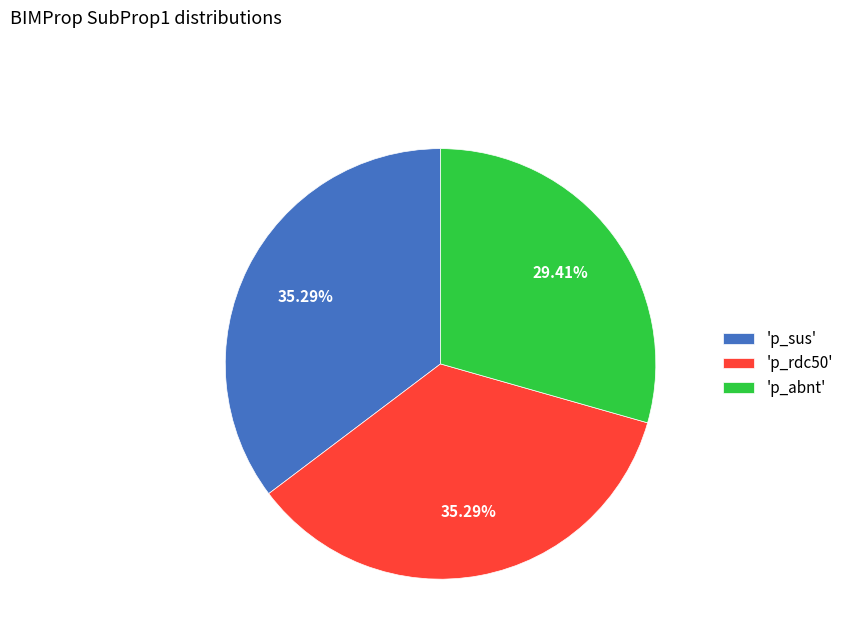

Does 'p_sus' represent more than half of the total?

No